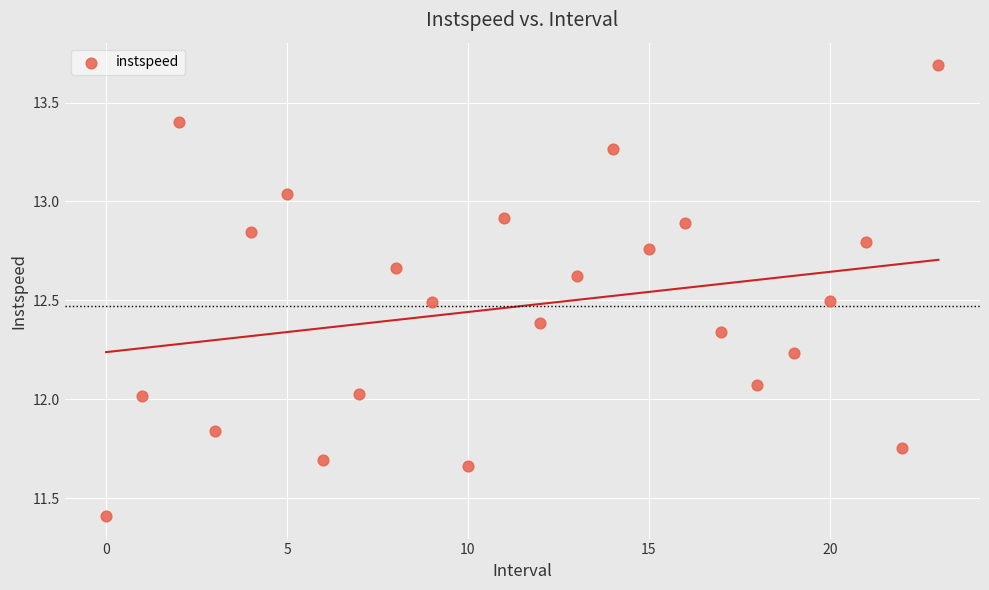

How many points are shown in the scatter plot?

24